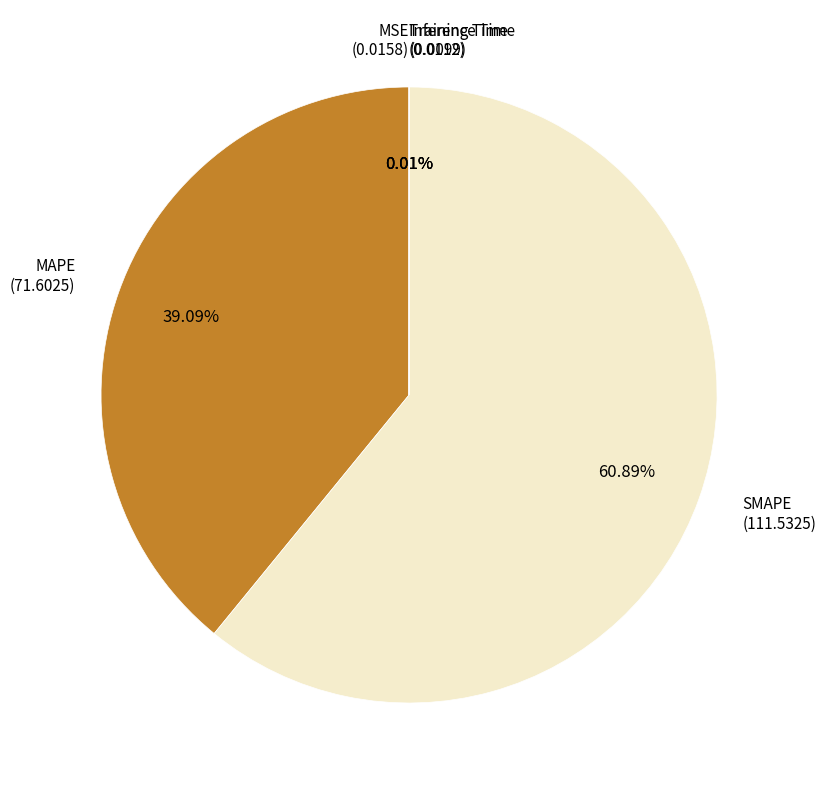

Does any single category account for the majority?

Yes